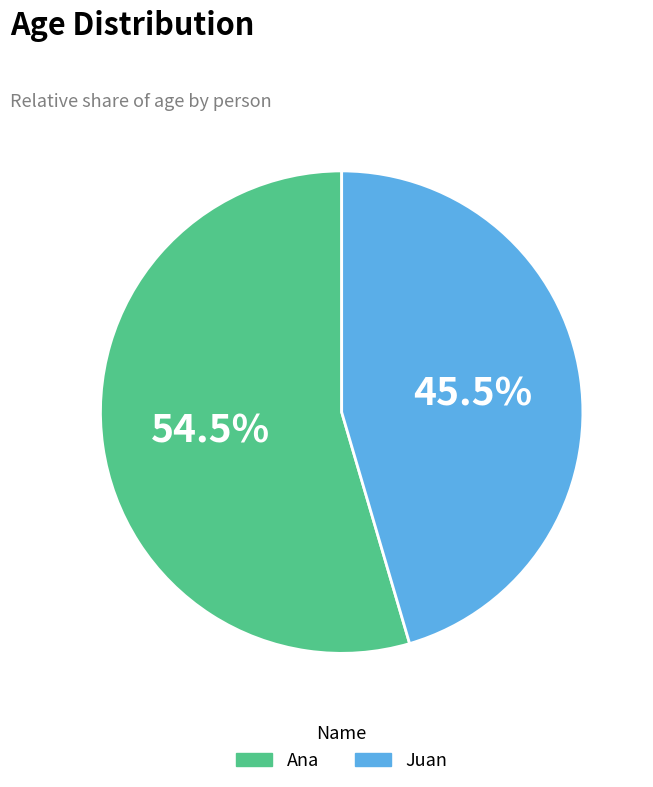

Which category has the smallest portion of the pie?

Juan